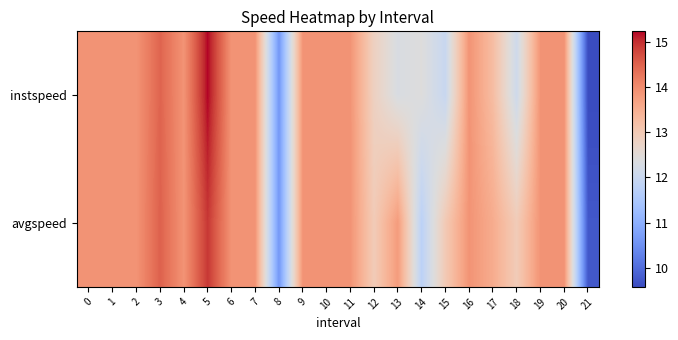

List the series in order of their peak value, highest first.

instspeed, avgspeed